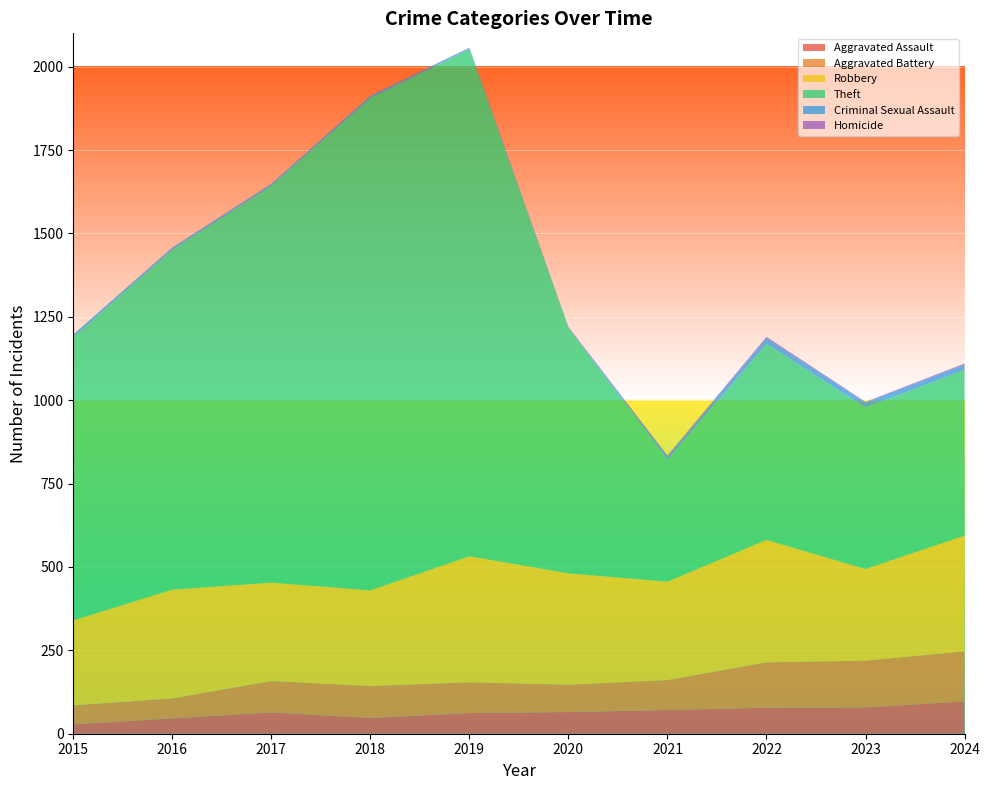

Reading left to right, list all the values displayed in this chart.

Aggravated Assault: 28	46	64	47	62	65	71	78	79	97
Aggravated Battery: 57	60	94	96	92	82	90	136	140	150
Robbery: 255	326	295	287	378	334	295	367	275	347
Theft: 849	1019	1190	1476	1520	736	365	588	484	497
Criminal Sexual Assault: 8	6	5	6	4	1	10	17	15	16
Homicide: 0	1	1	1	1	2	3	4	2	3